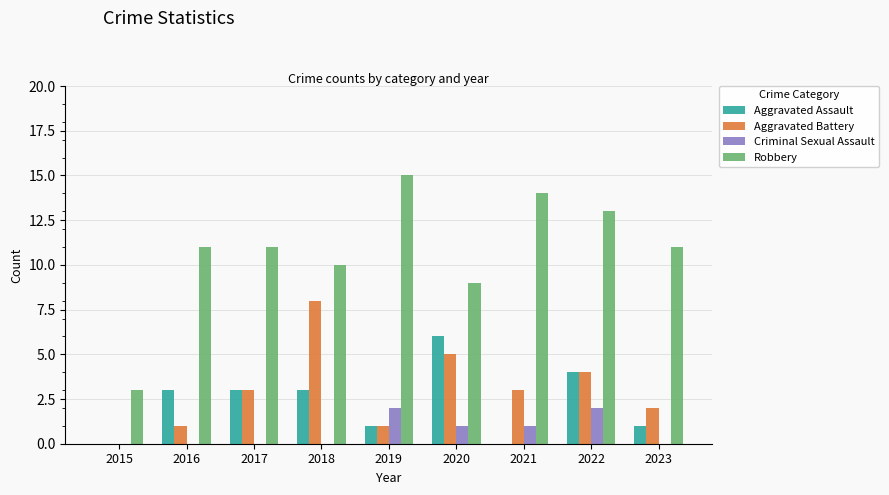

What is the spread (max minus min) of values at 2016?

11